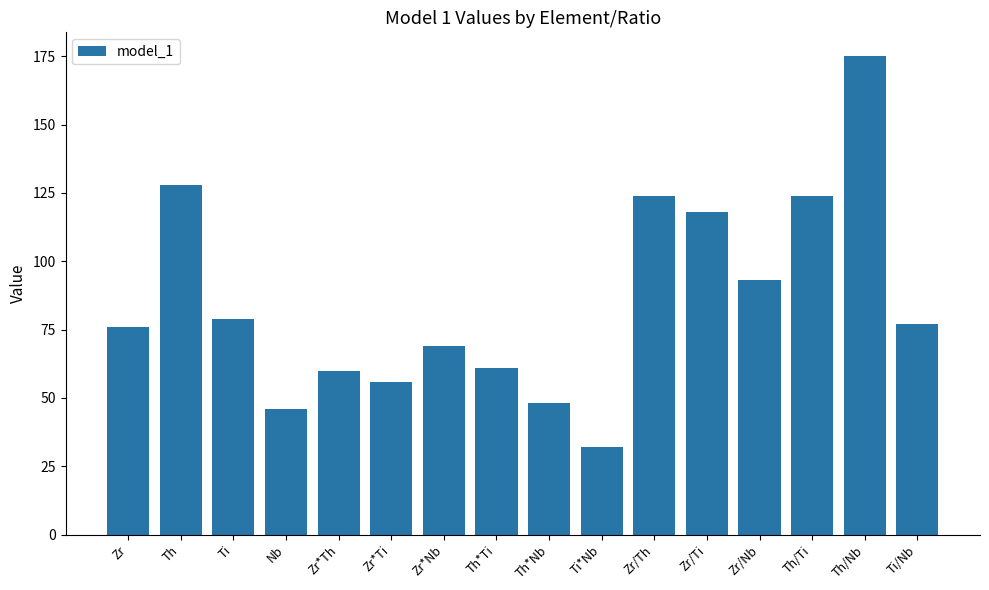

What is the label of the 5th bar from the right?

Zr/Ti